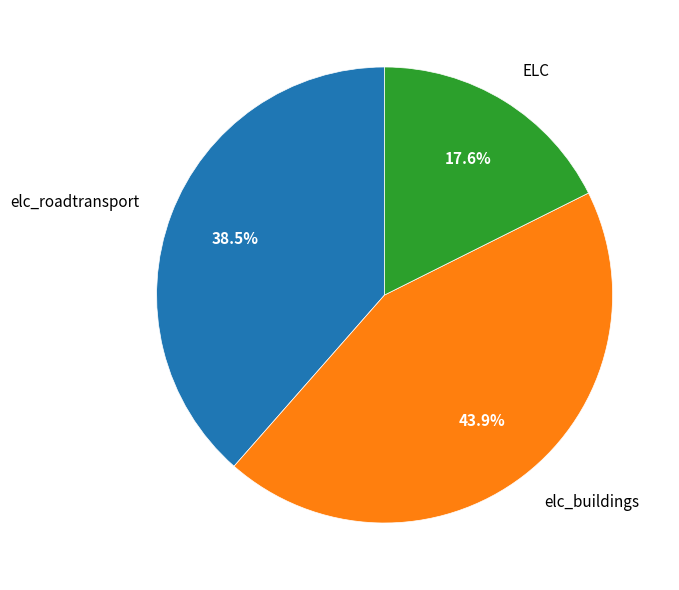

How many slices are in this pie chart?

3